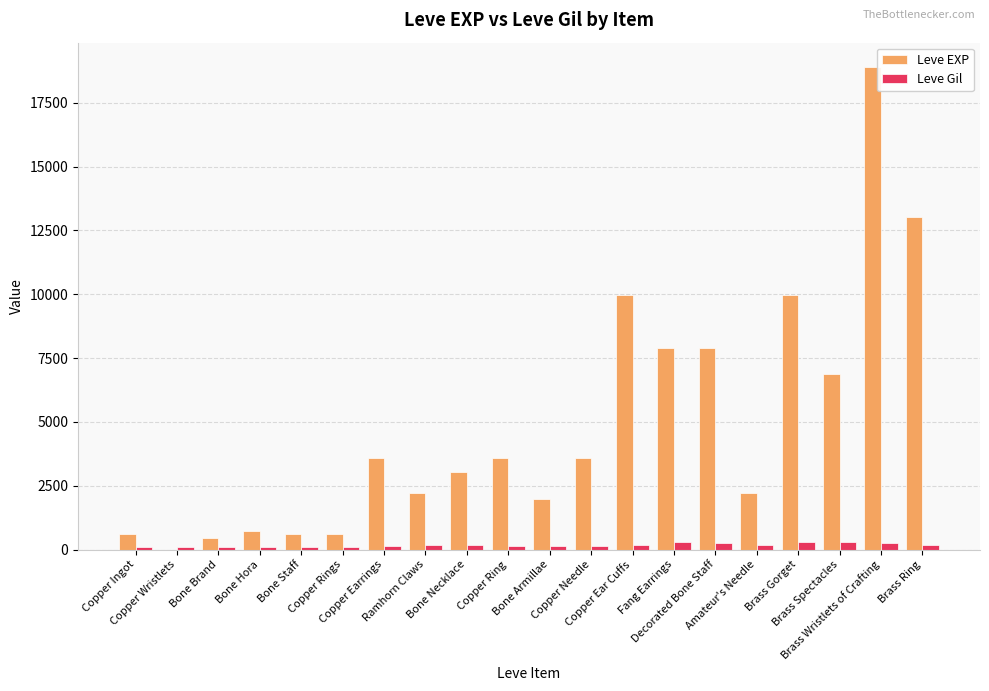

What is the maximum value for Leve EXP?

18910